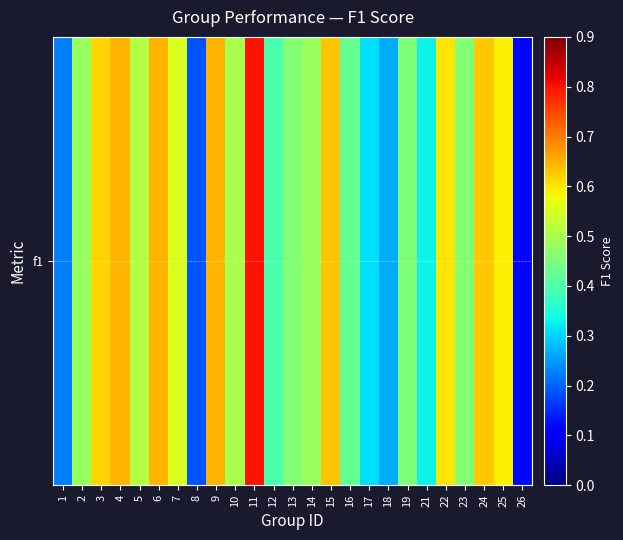

Which category has the lowest value across all series?

26